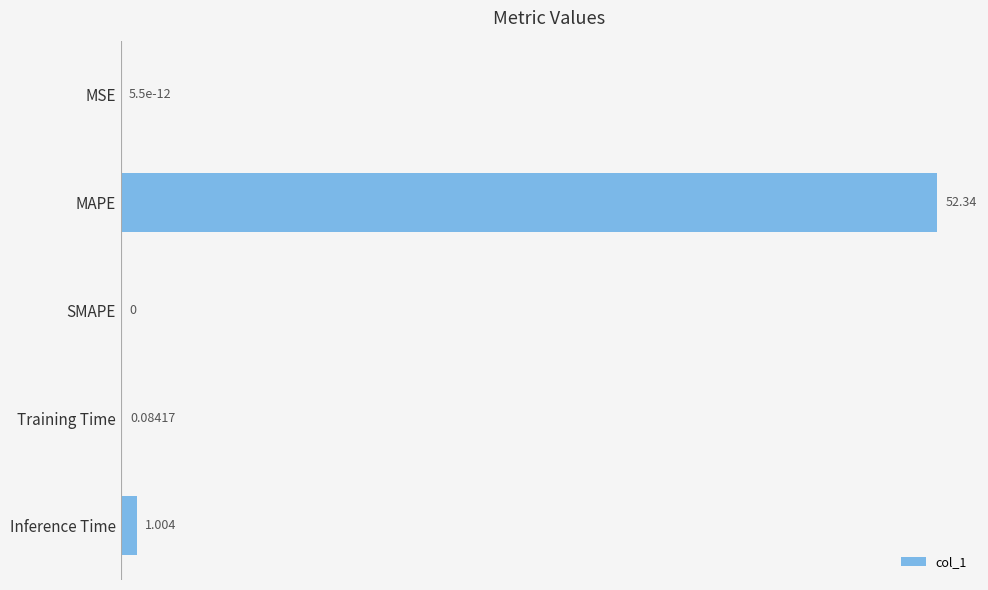

What is the greatest value displayed?

52.3